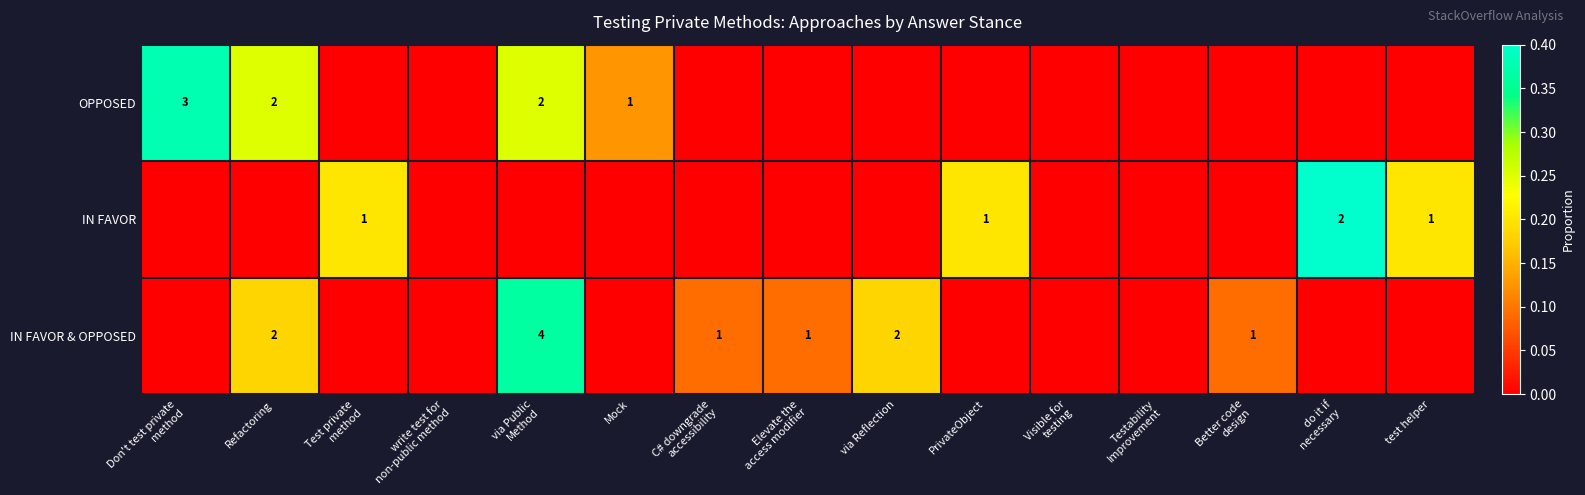

Is the value of OPPOSED at C# downgrade accessibility greater than the value of IN FAVOR at via Reflection?

No